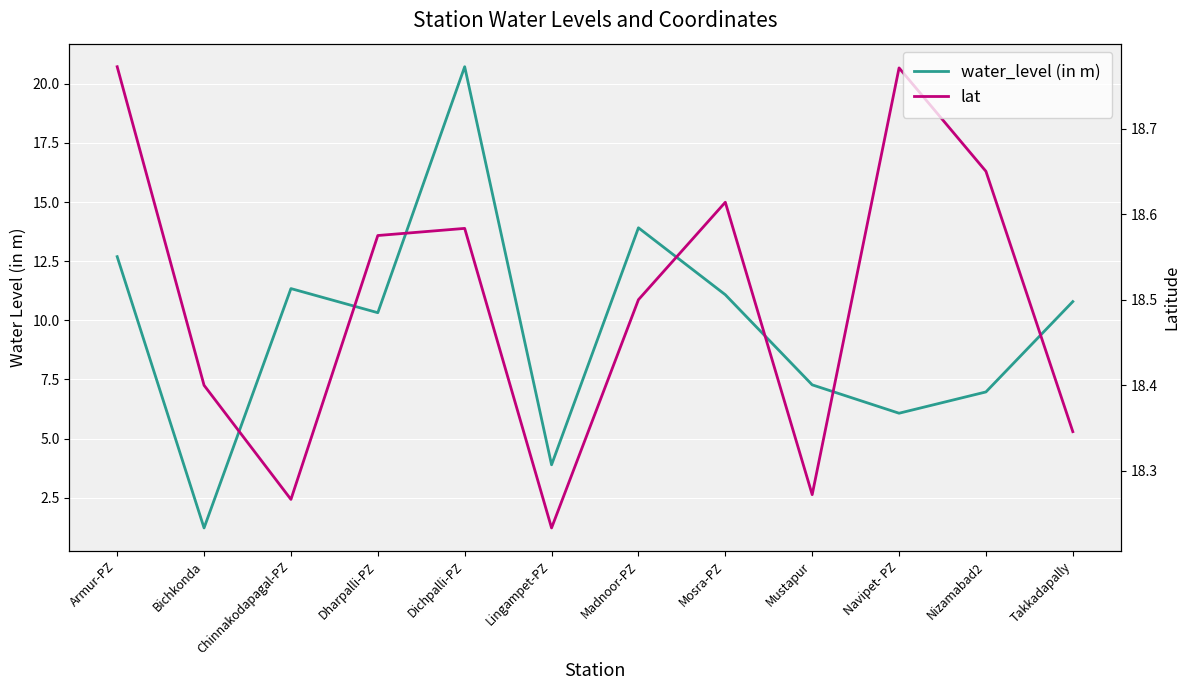

True or false: water_level (in m) and lat intersect in this chart.

True